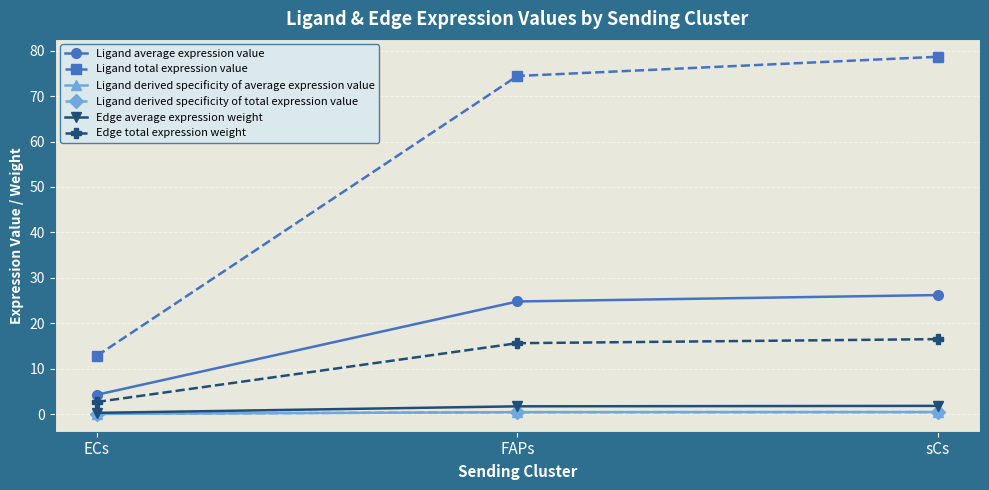

What position from the left is FAPs?

2